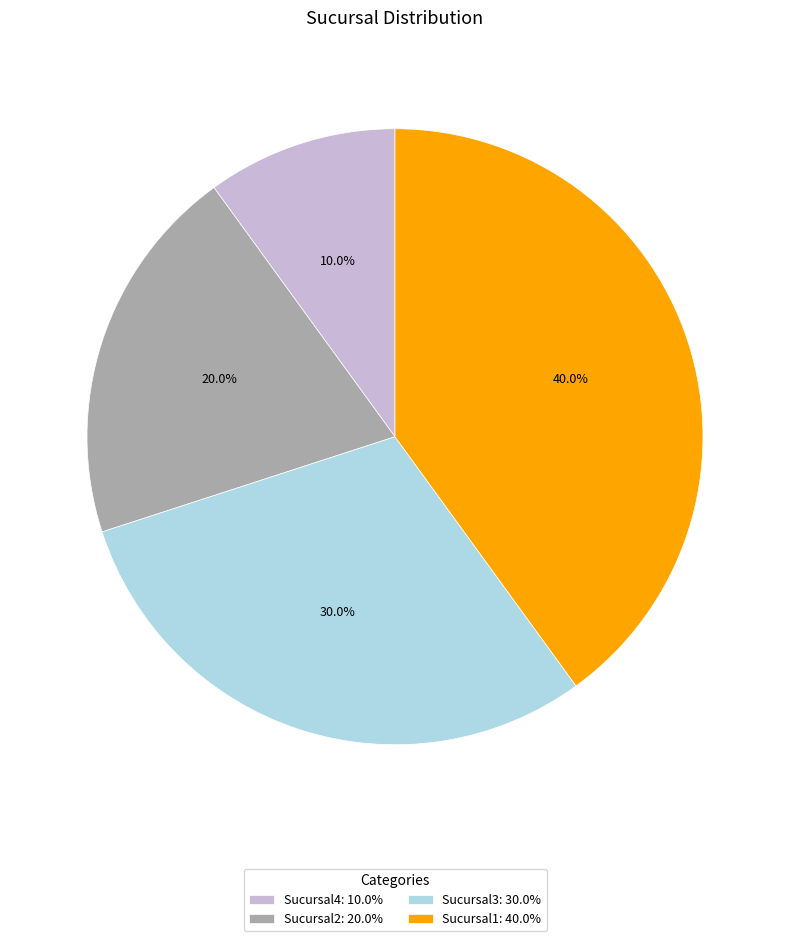

What percentage is NOT represented by Sucursal1?

60.0%